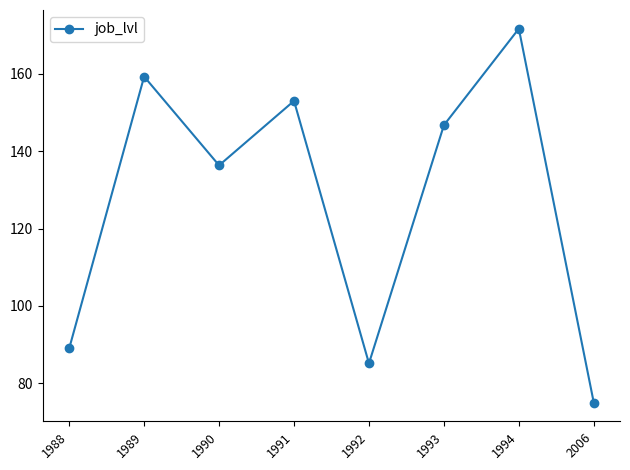

List the labels in order of value, smallest first.

2006, 1992, 1988, 1990, 1993, 1991, 1989, 1994